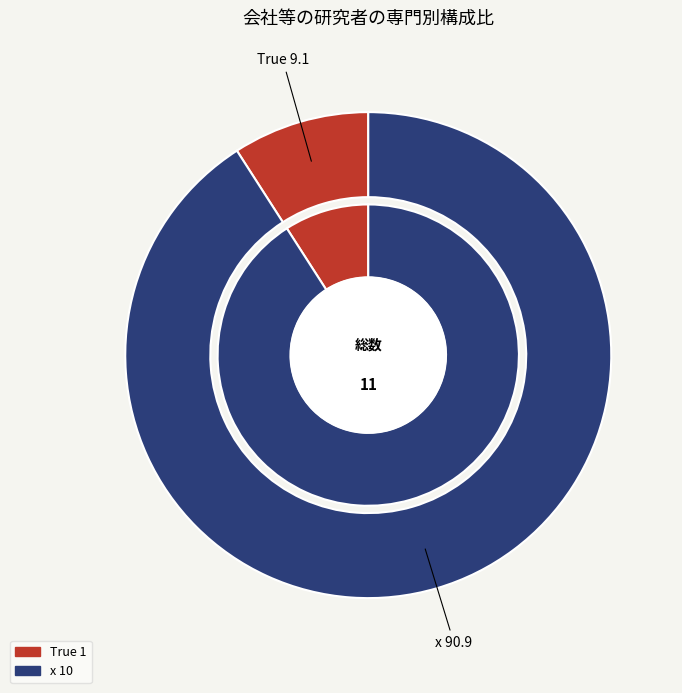

What is the change in value from True to x?

+9